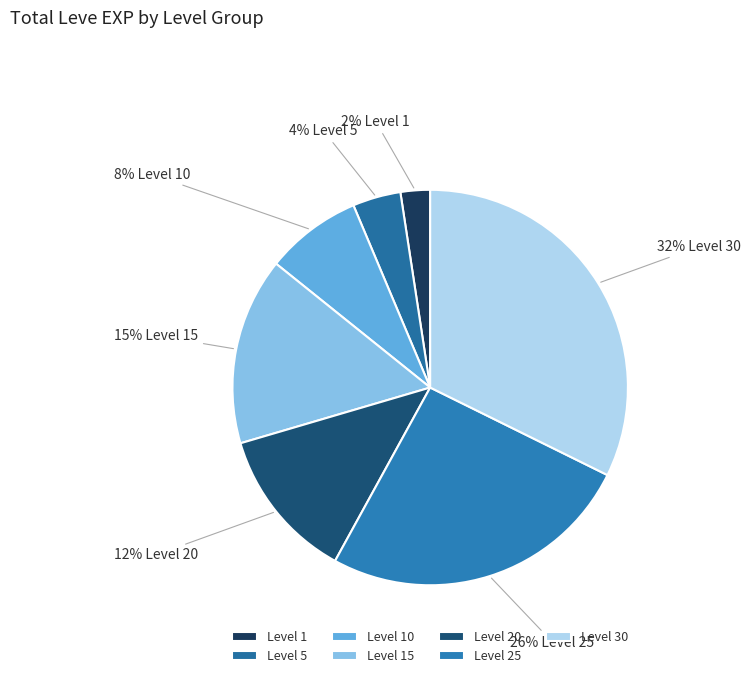

How many slices are in this pie chart?

7